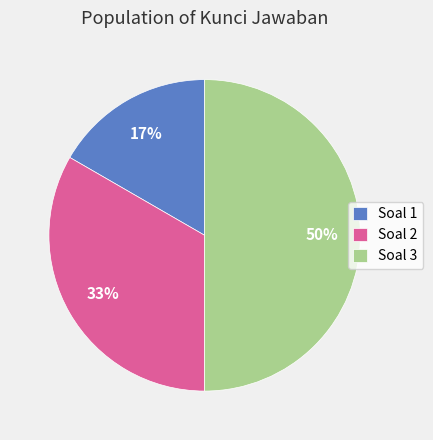

Which slice is the smallest?

Soal 1